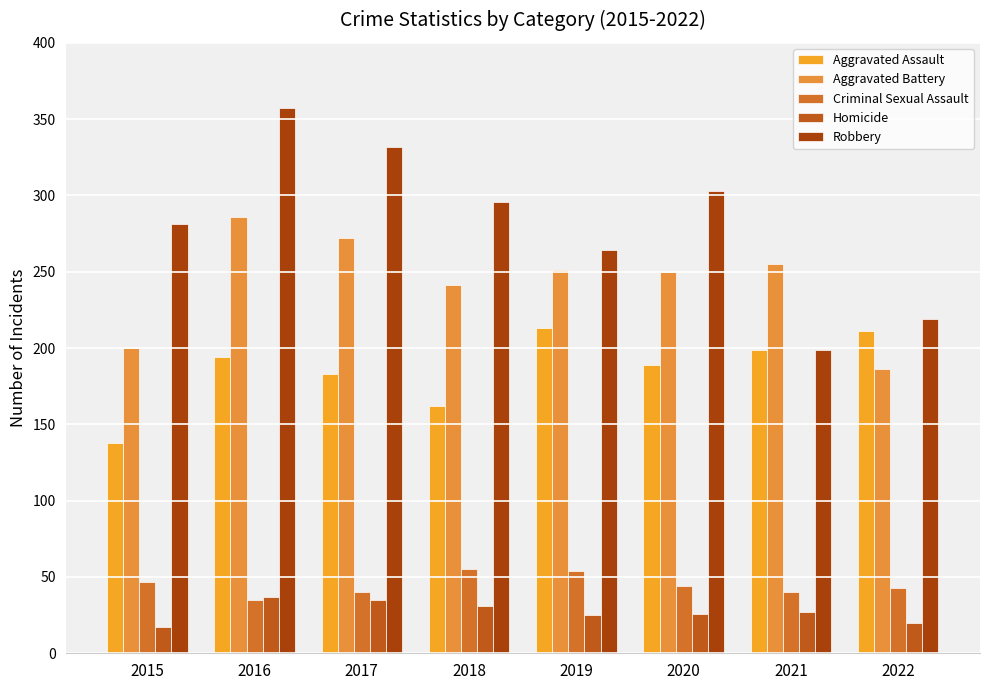

Where does the Criminal Sexual Assault series first go above 44?

2015